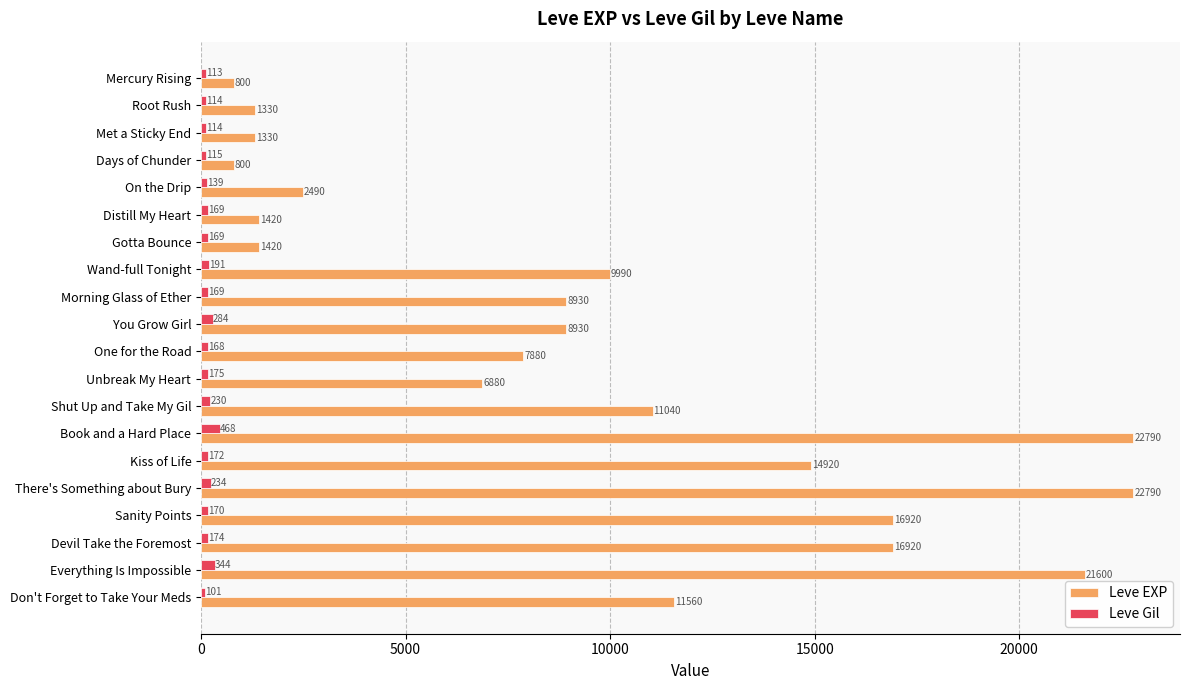

The Leve EXP series shows 2474 at Distill My Heart. True or false?

False